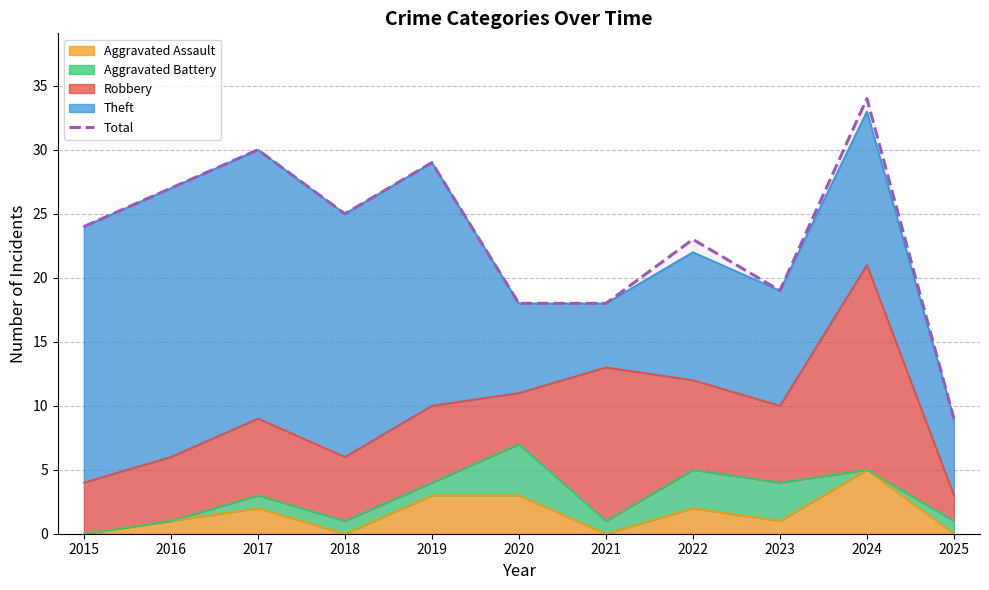

Which label corresponds to the smallest value in the chart?

2025